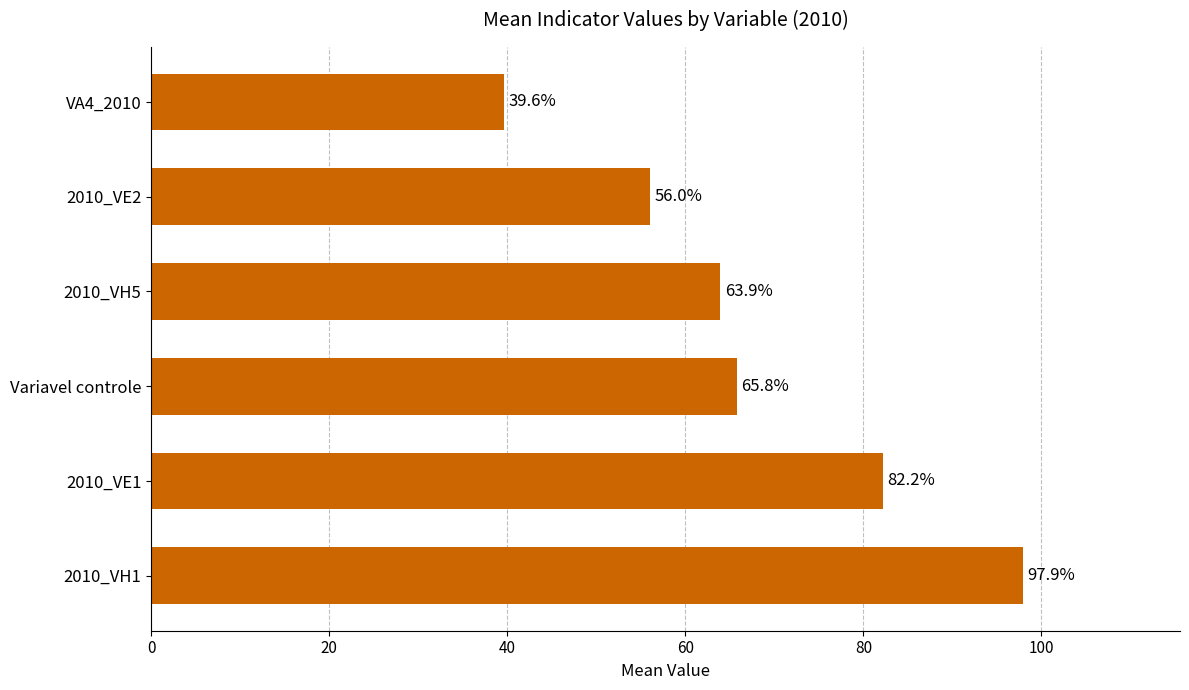

Are the bars horizontal?

Yes